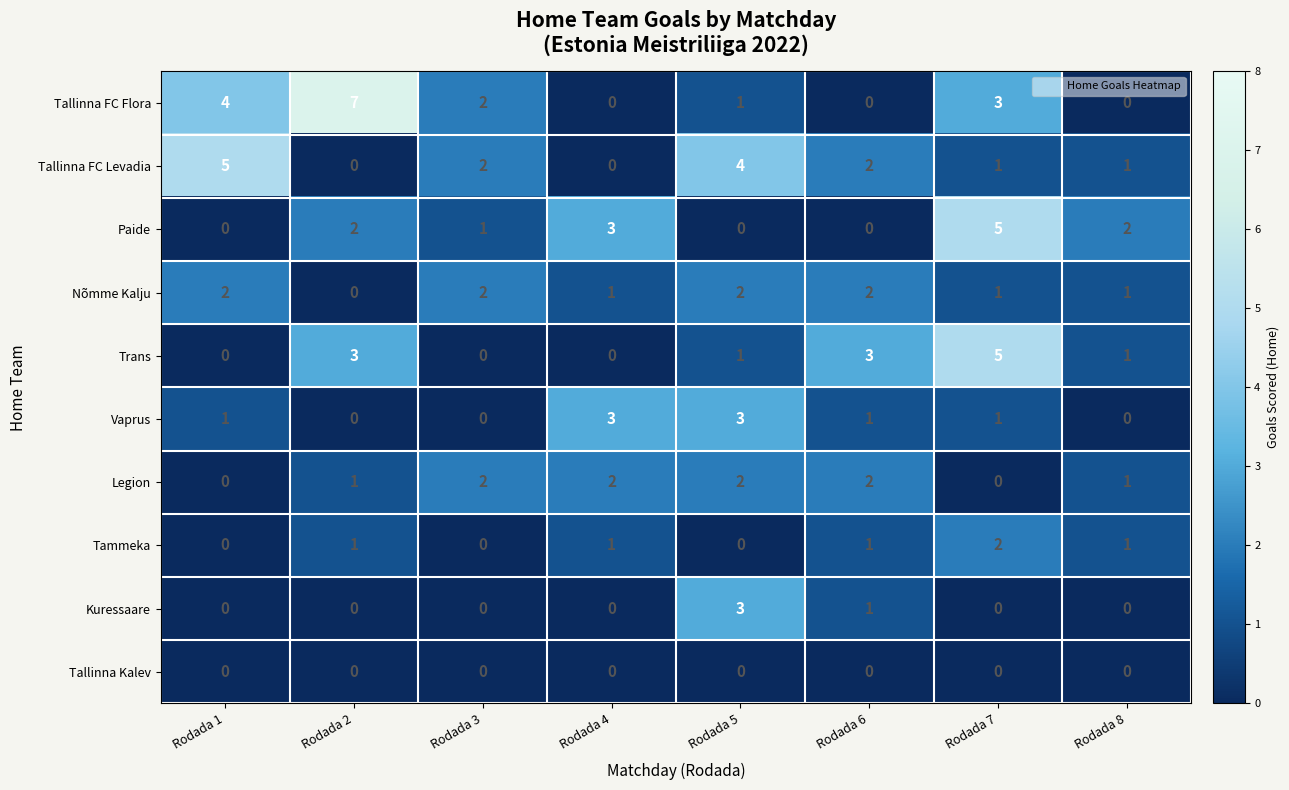

What is the sum of the Paide values at Rodada 2 and Rodada 3?

3